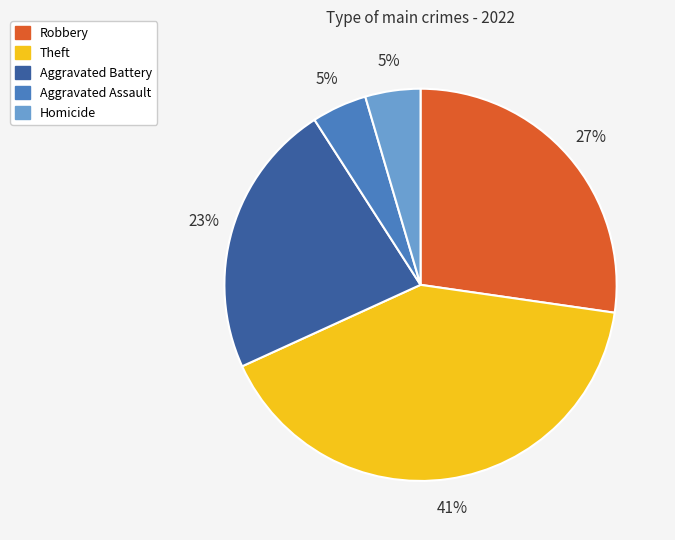

What is the ratio of the value at Robbery to the value at Theft?

0.7